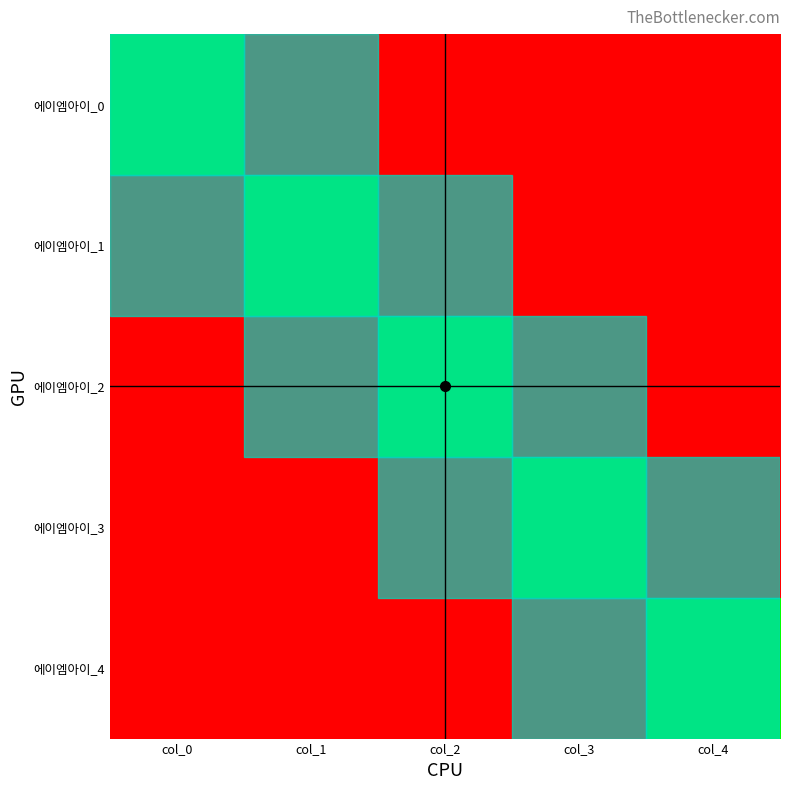

Reading right to left, extract all data points from this chart.

에이엠아이_0: col_4=0.0	col_3=0.0	col_2=0.0	col_1=0.0	col_0=1.0
에이엠아이_1: col_4=0.0	col_3=0.0	col_2=0.0	col_1=1.0	col_0=0.0
에이엠아이_2: col_4=0.0	col_3=0.0	col_2=1.0	col_1=0.0	col_0=0.0
에이엠아이_3: col_4=0.0	col_3=1.0	col_2=0.0	col_1=0.0	col_0=0.0
에이엠아이_4: col_4=1.0	col_3=0.0	col_2=0.0	col_1=0.0	col_0=0.0